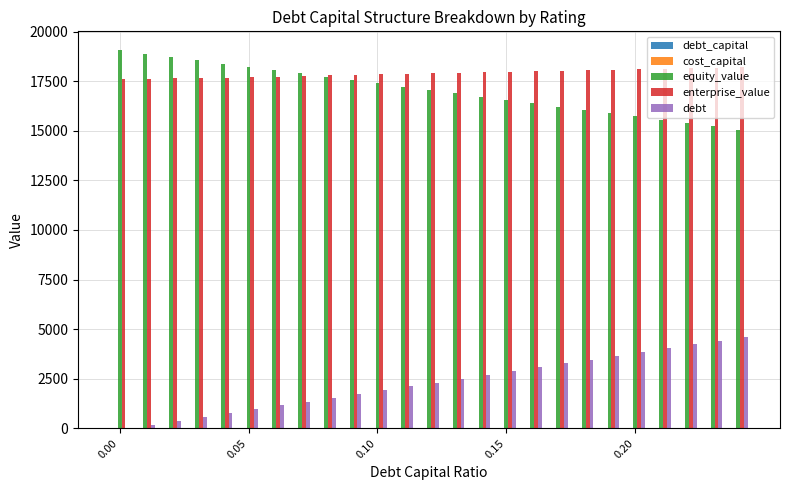

Which series has the largest total across all categories?

enterprise_value